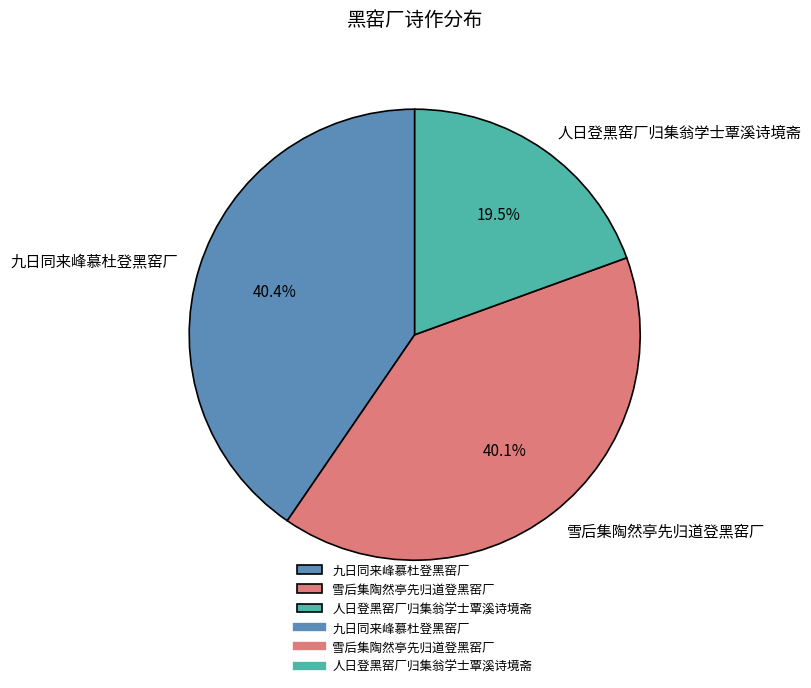

The 人日登黑窑厂归集翁学士覃溪诗境斋 slice represents 12% of the pie. True or false?

False